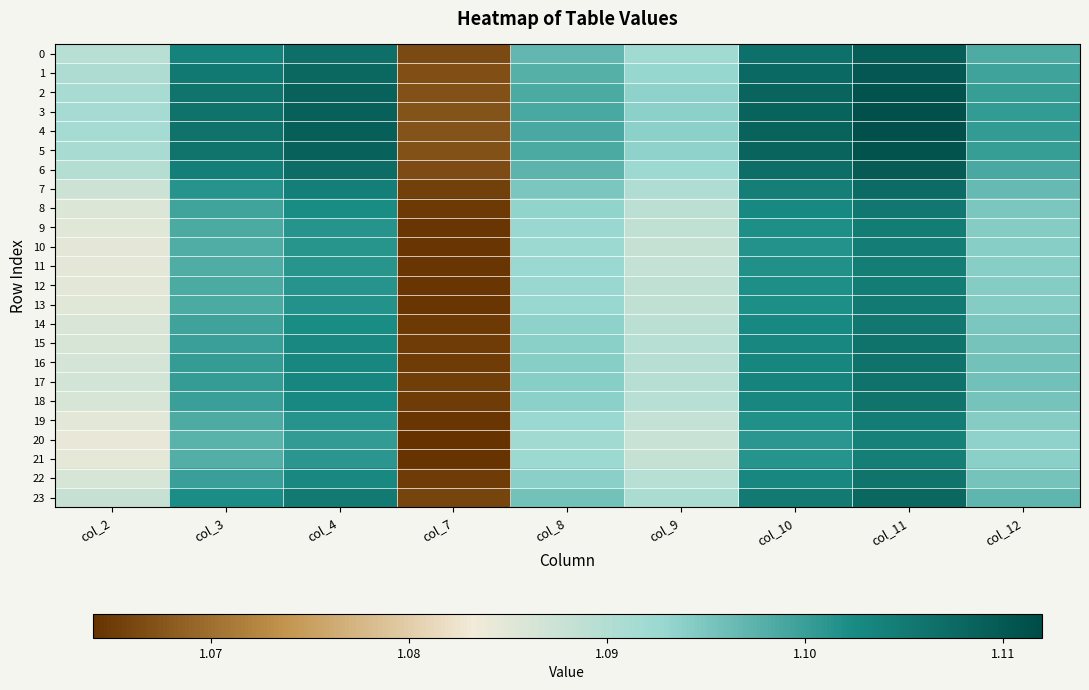

What is the smallest value displayed?

1.1